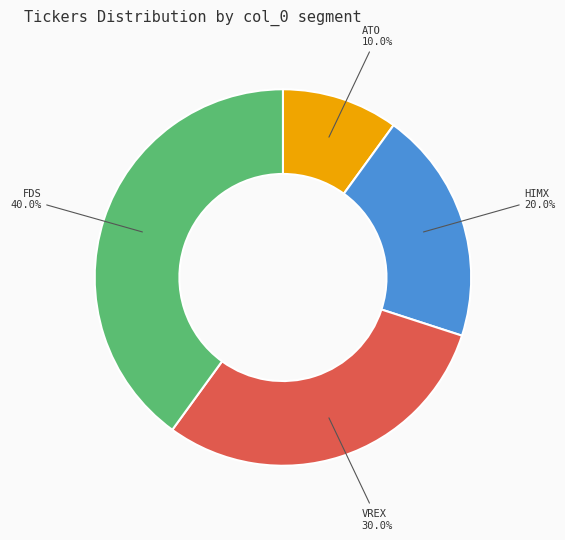

Is there a majority slice in this chart?

No